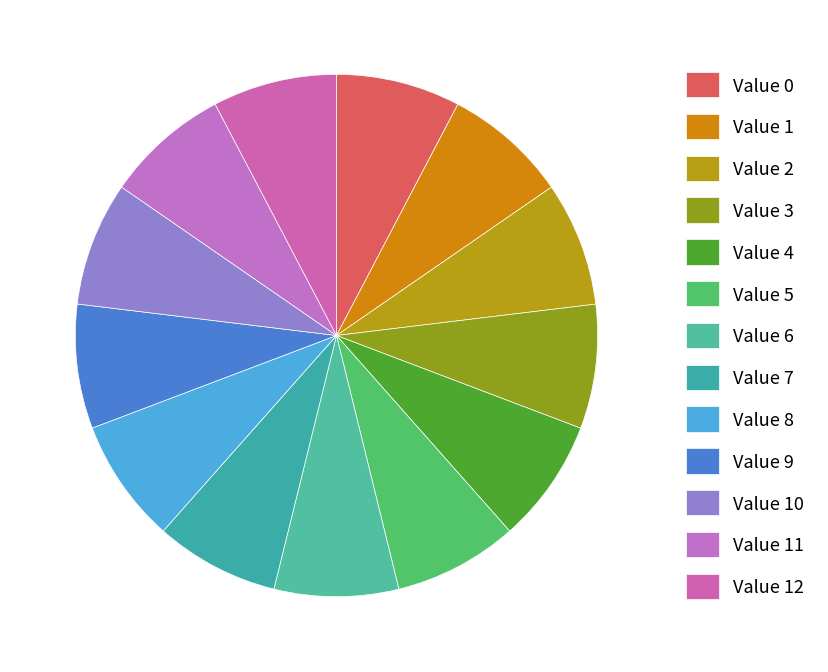

To the nearest percent, what is the combined percentage of Value 8 and Value 11?

15%